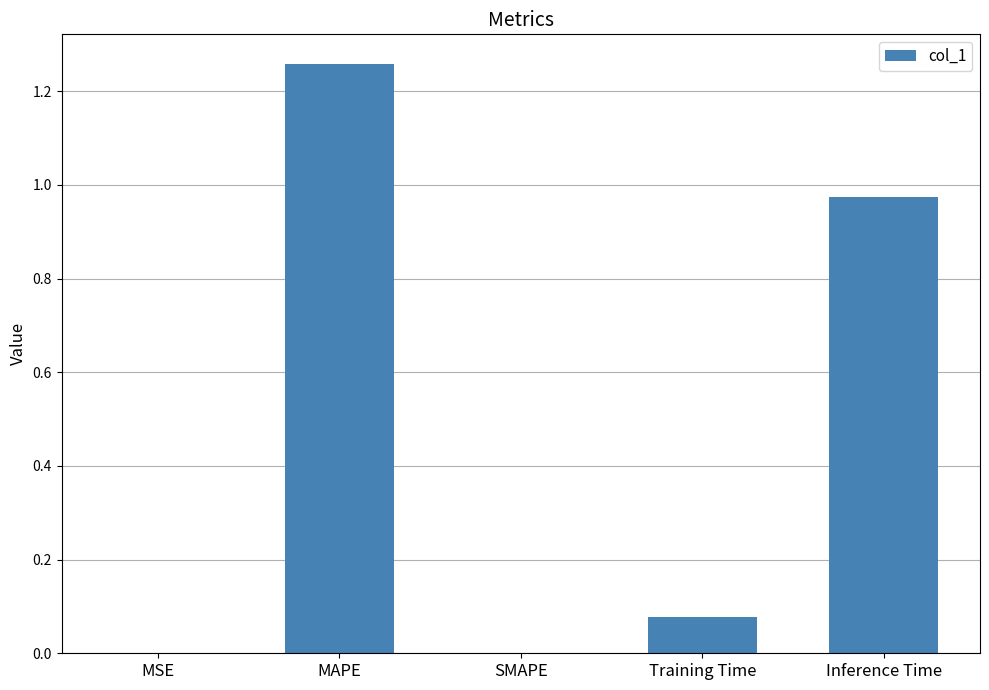

Which category has the highest value across all series?

MAPE